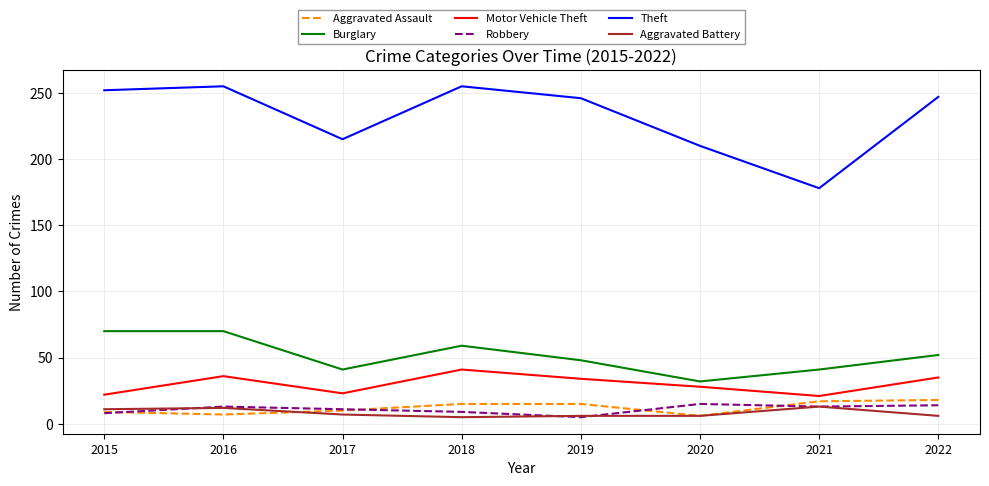

At which label is Theft closest to 216?

2017